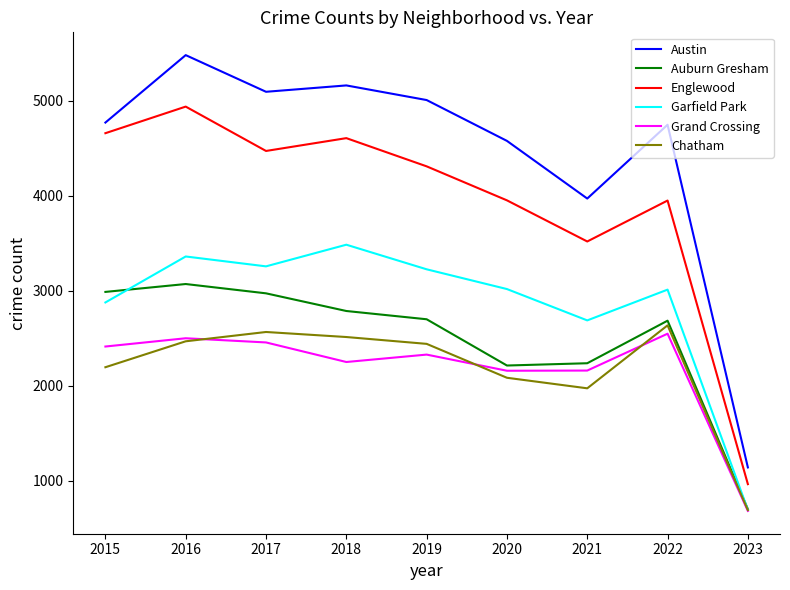

True or false: Grand Crossing and Chatham cross at least once.

True